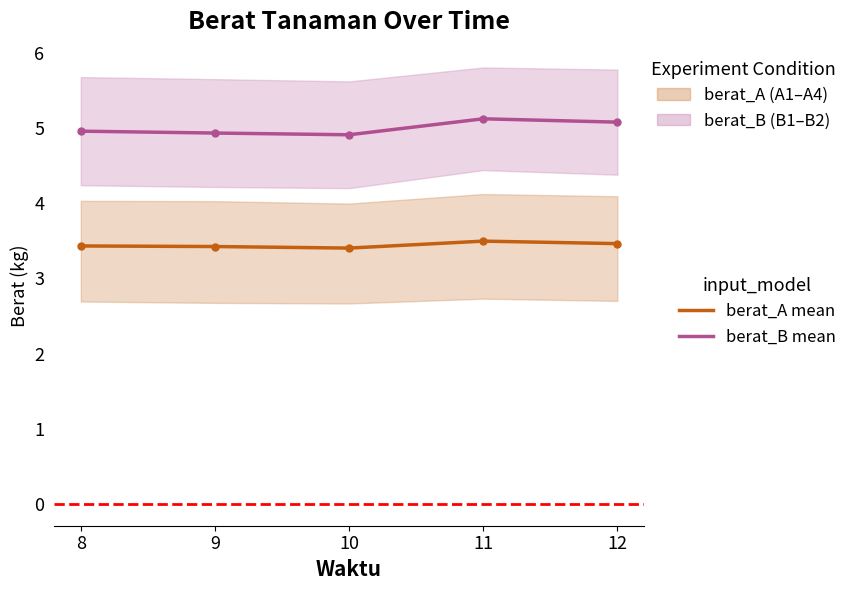

Rank the series by their average value, from highest to lowest.

berat_B mean, berat_A mean